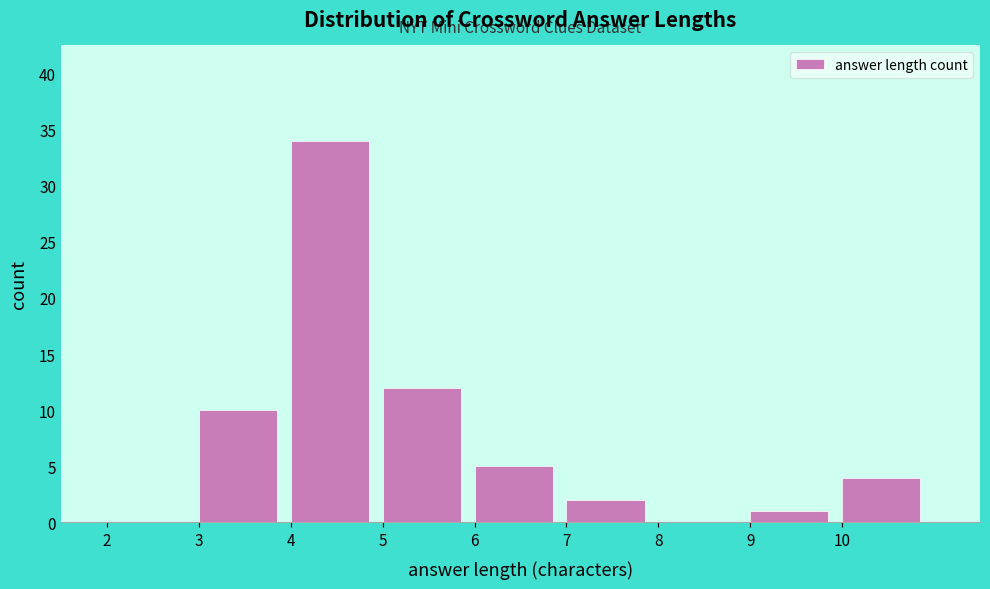

How tall is the bar that spans 3 to 4 on the x-axis? The values are not printed on the chart, so give them approximately, as read against the axis.

10